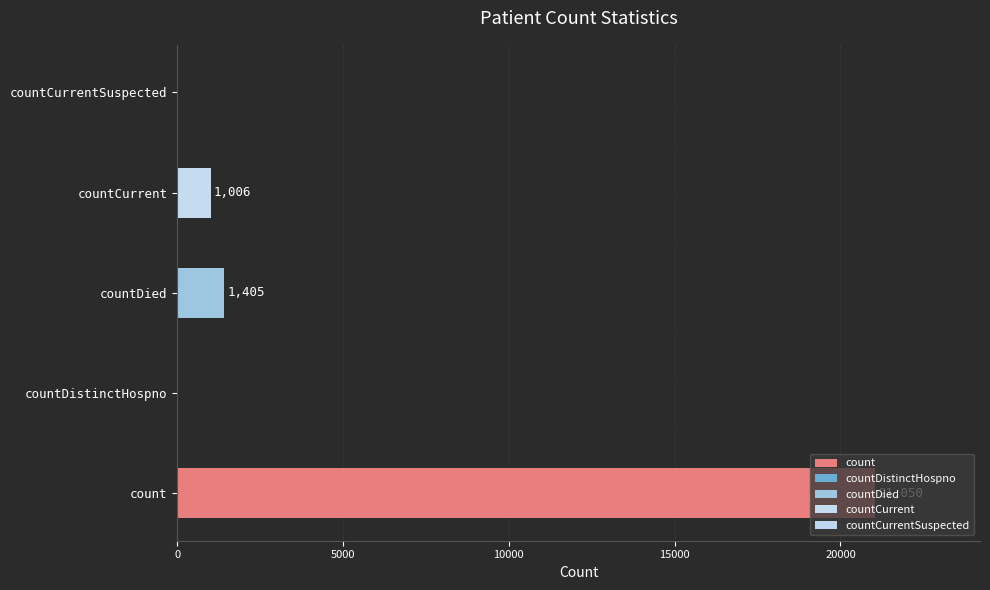

The value at count is 8633. True or false?

False